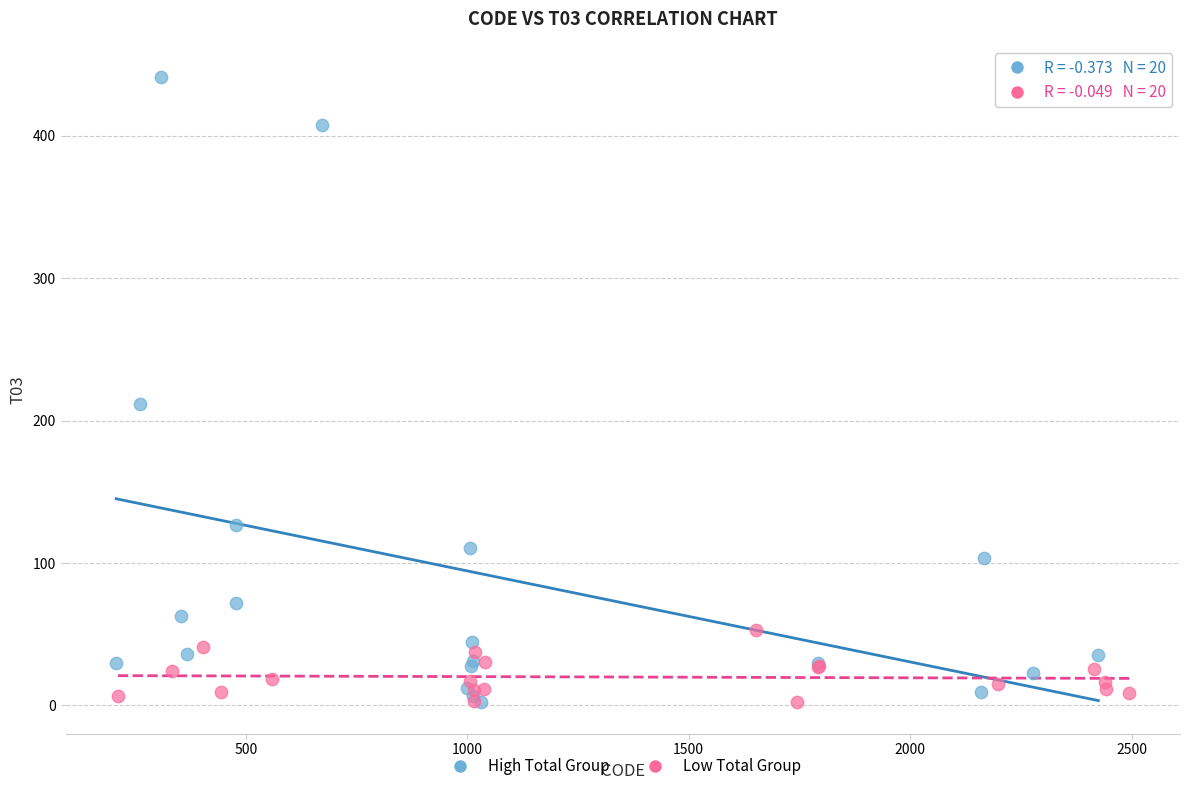

Which series has the widest spread of Y values?

High Total Group